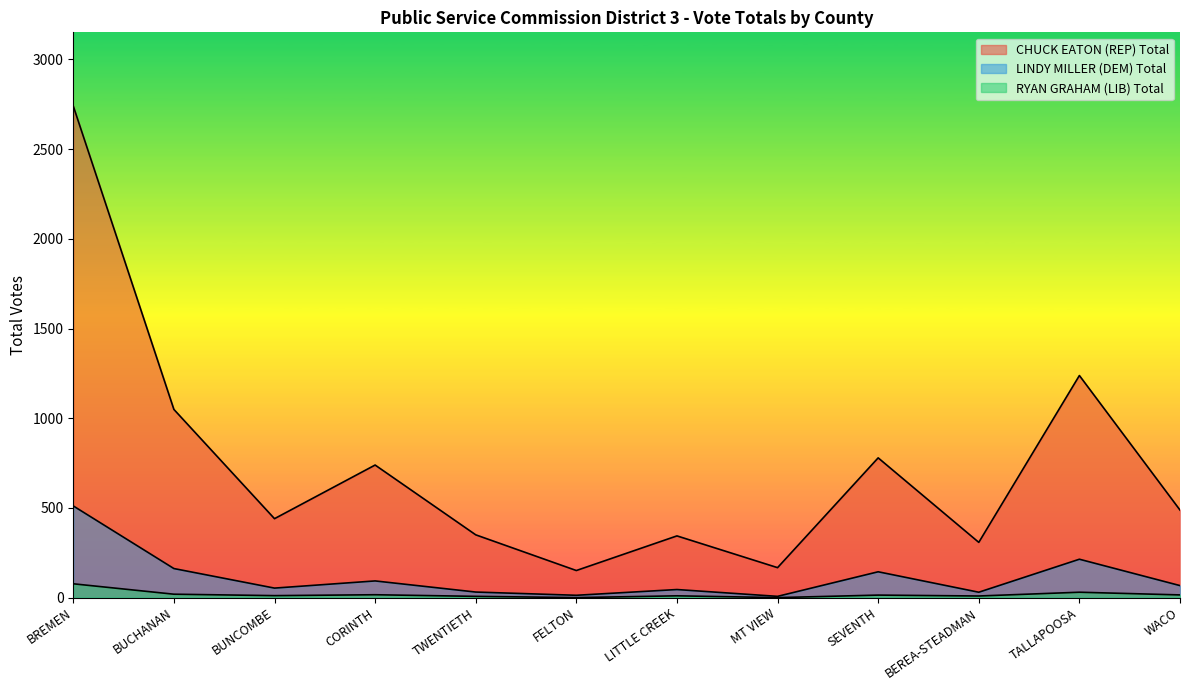

At BREMEN, list the series in order from largest to smallest.

CHUCK EATON (REP) Total, LINDY MILLER (DEM) Total, RYAN GRAHAM (LIB) Total